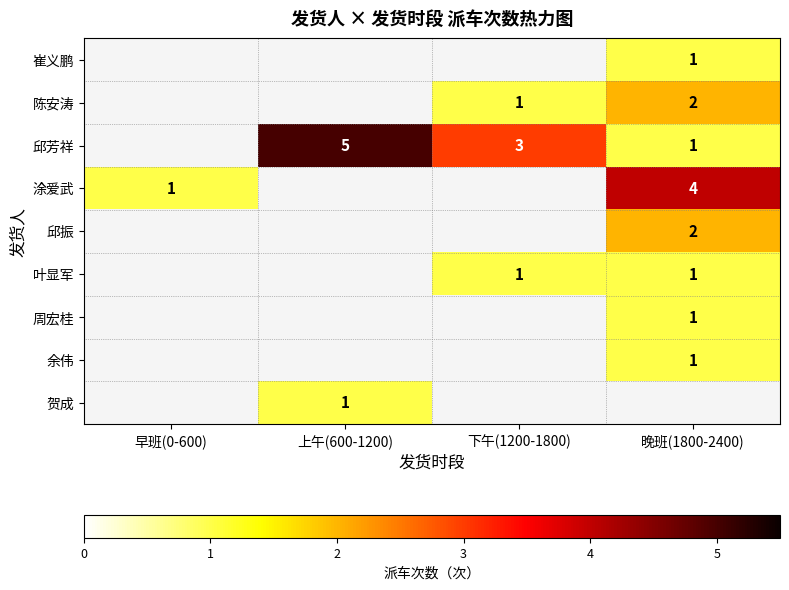

The 陈安涛 series shows 2 at 晚班(1800-2400). True or false?

True